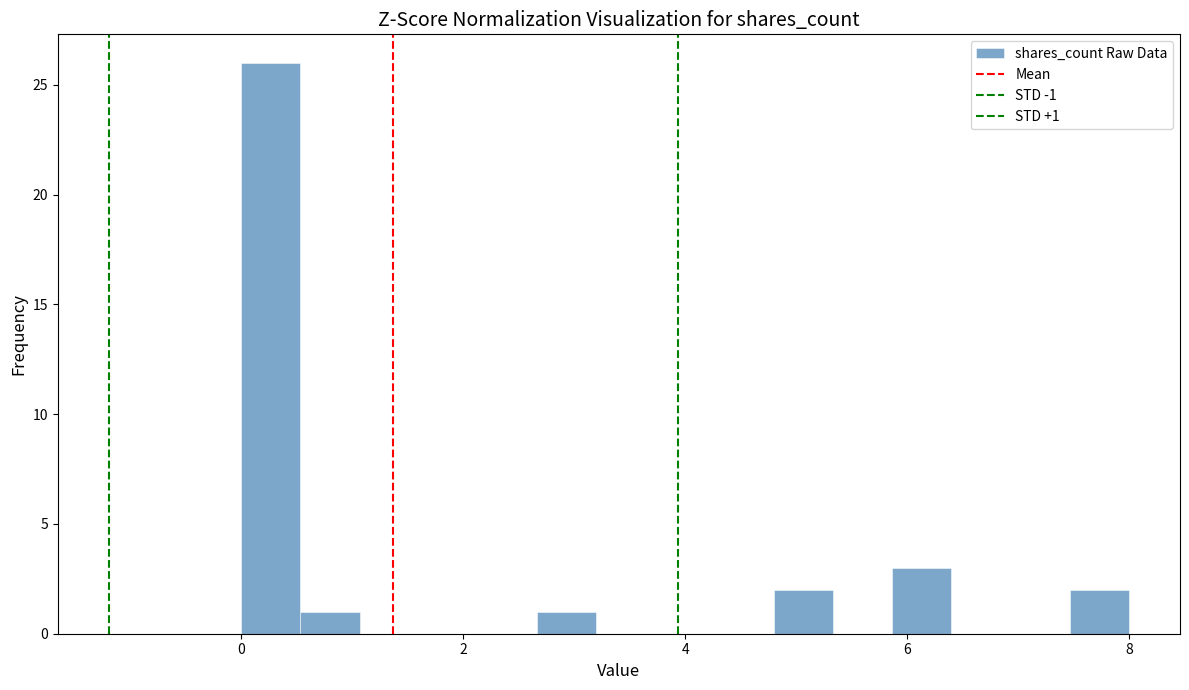

Around what value on the x-axis is the tallest bar? Give the approximate position of its centre, as read against the axis.

0.2